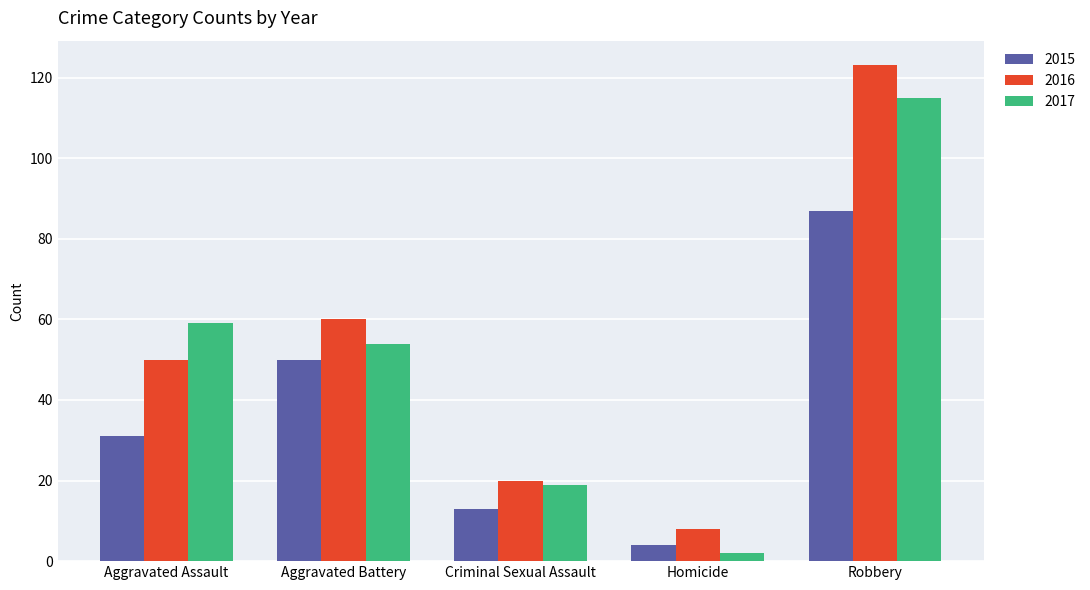

Reading left to right, list all the values displayed in this chart.

2015: 31	50	13	4	87
2016: 50	60	20	8	123
2017: 59	54	19	2	115